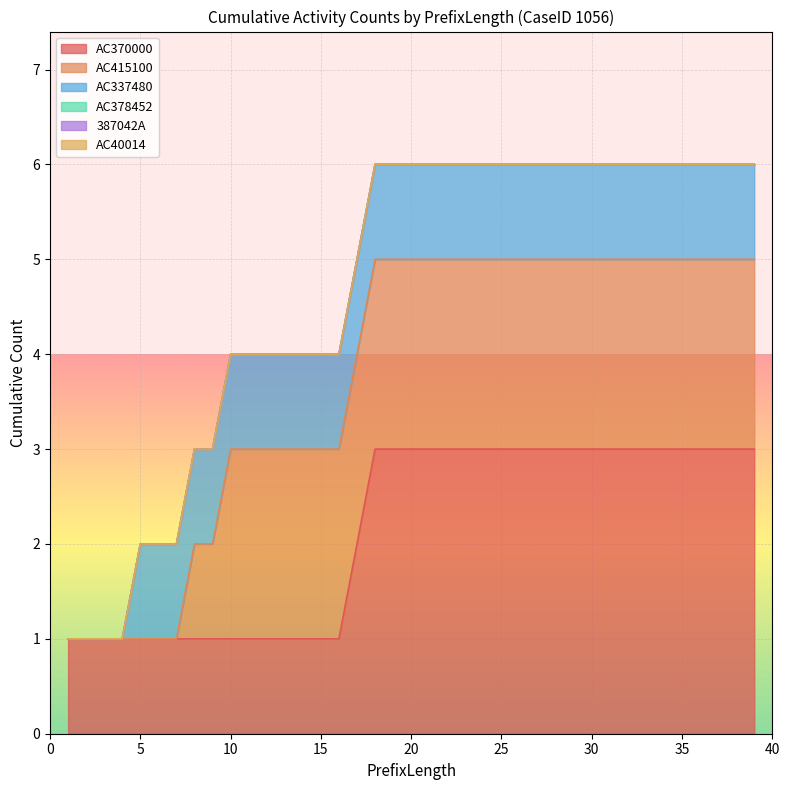

How many series are shown in this chart?

6